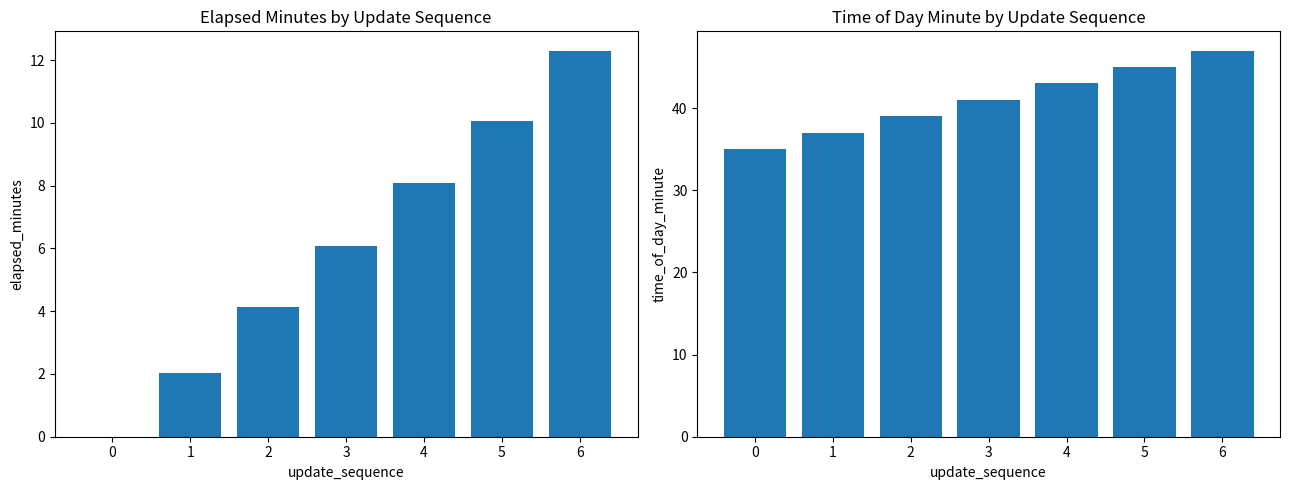

Which series has the largest total across all categories?

time_of_day_minute